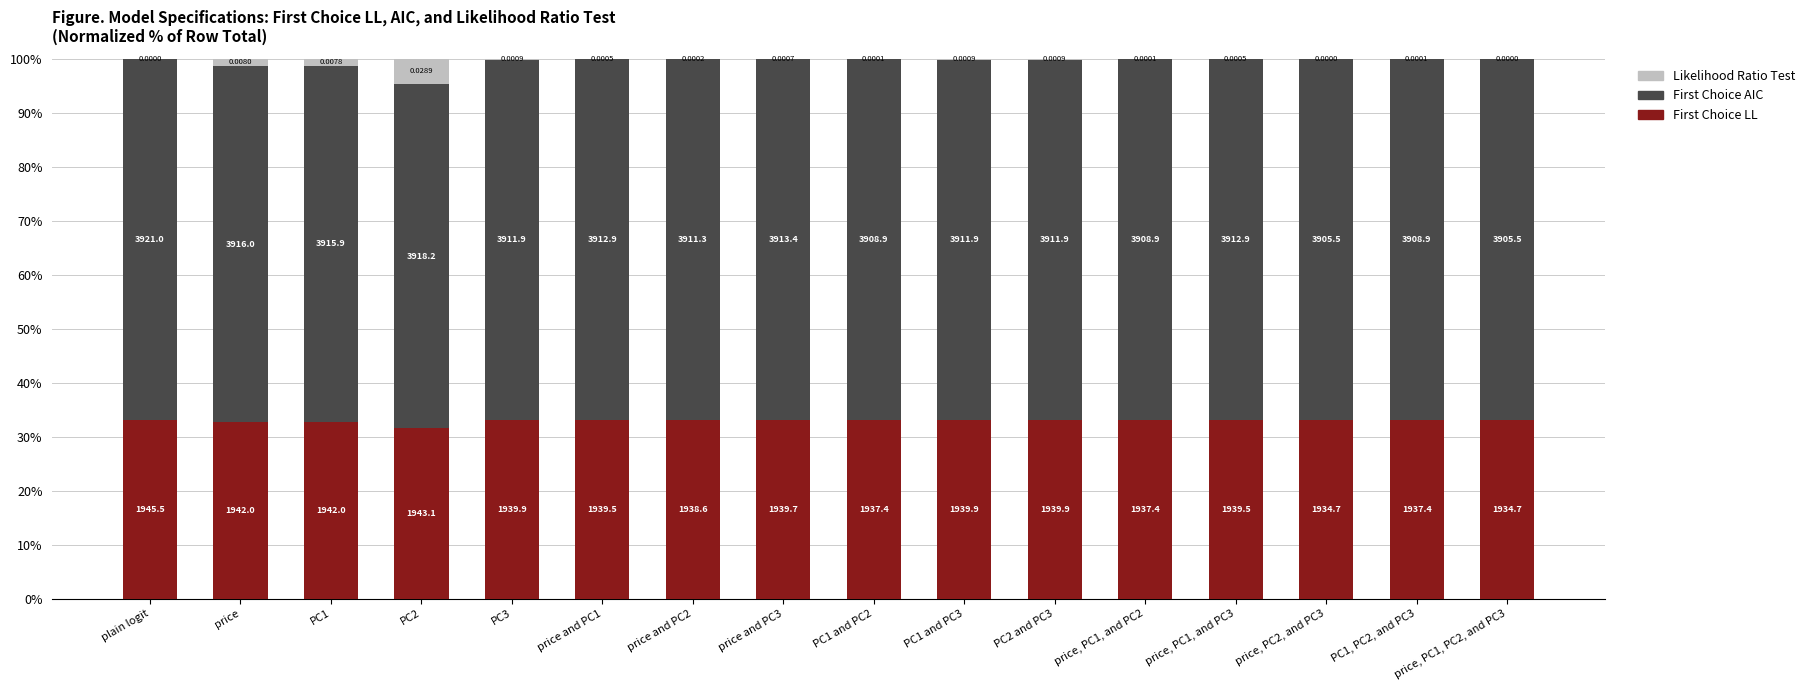

At which label is First Choice AIC closest to 65?

price